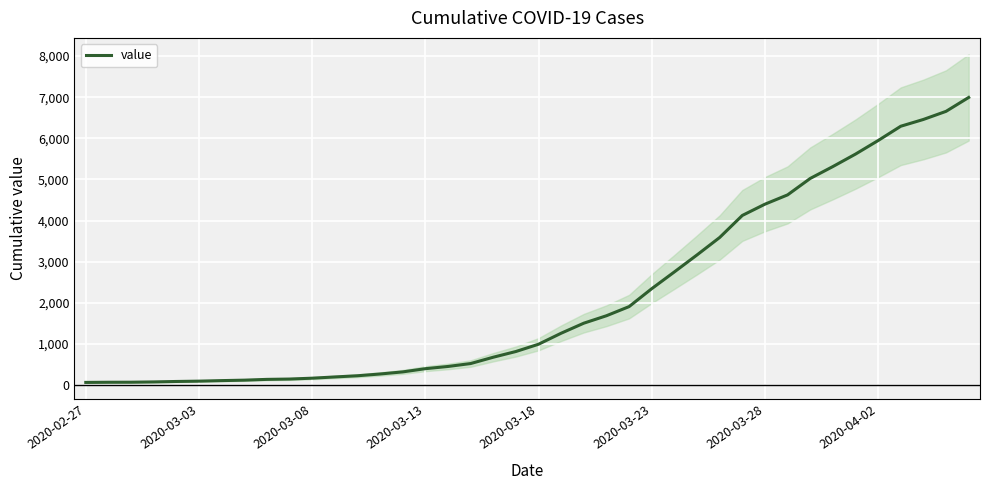

Reading right to left, extract all data points from this chart.

6995	6657	6460	6295	5947	5617	5314	5025	4625	4399	4125	3589	3165	2752	2344	1908	1686	1505	1261	993	816	677	523	452	398	320	269	226	197	167	146	138	119	108	95	87	76	69	68	64